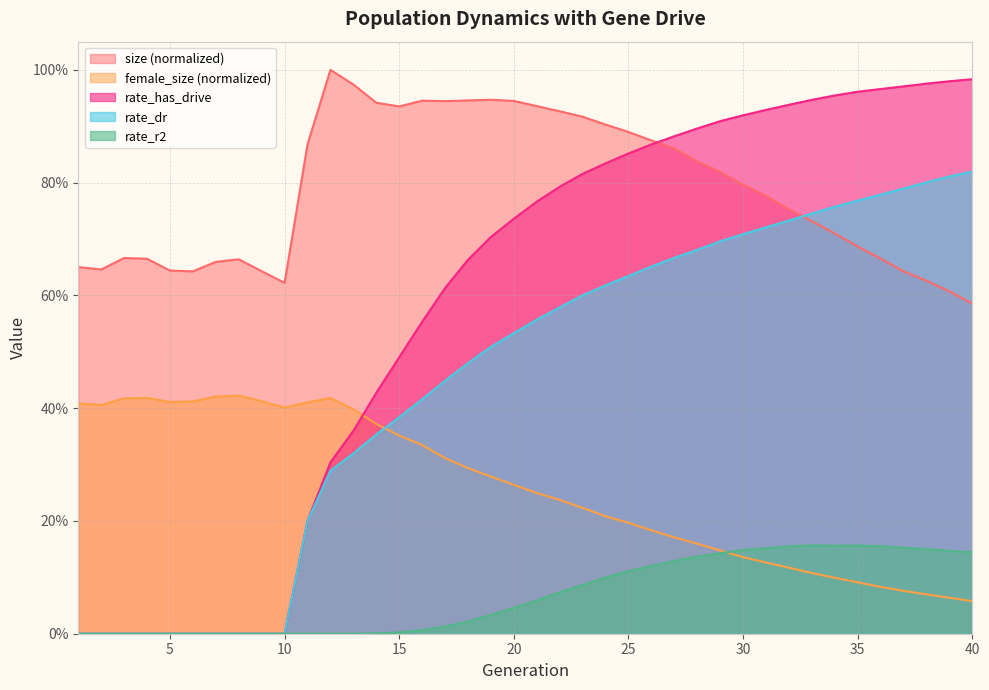

At which label is rate_r2 closest to 0?

1